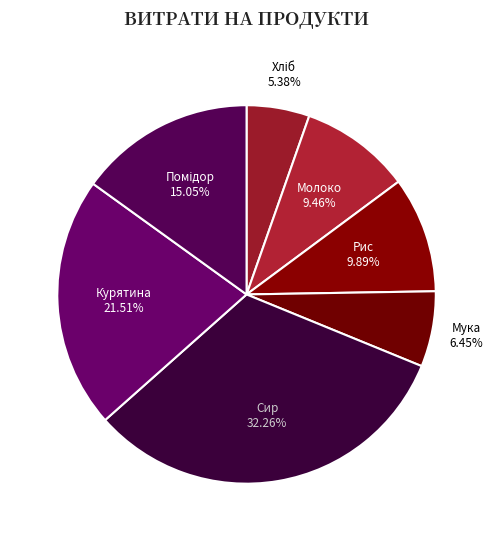

Does any single category account for the majority?

No